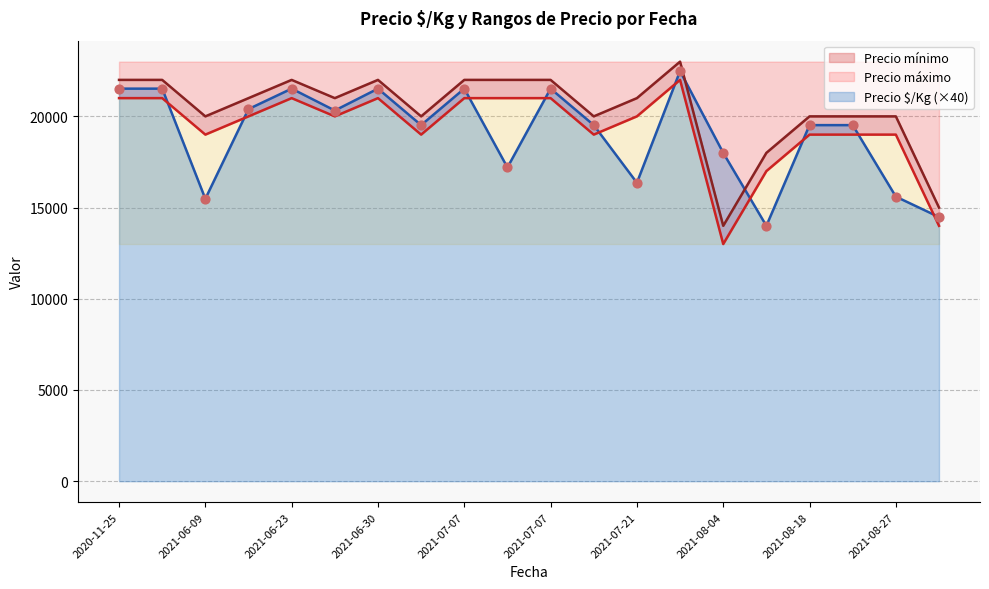

At which category is the sum across all series the highest?

2021-07-28